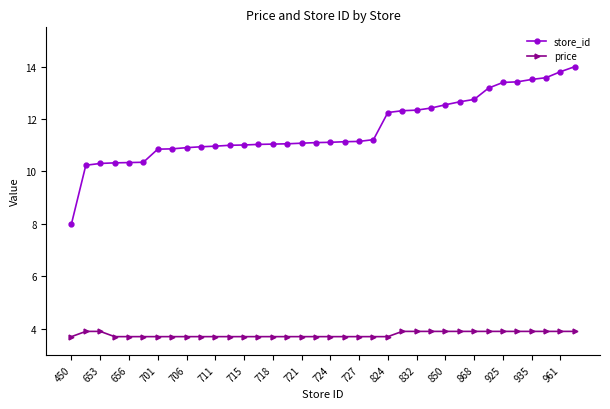

What is the value of the price point at the 10th from the left?

3.7